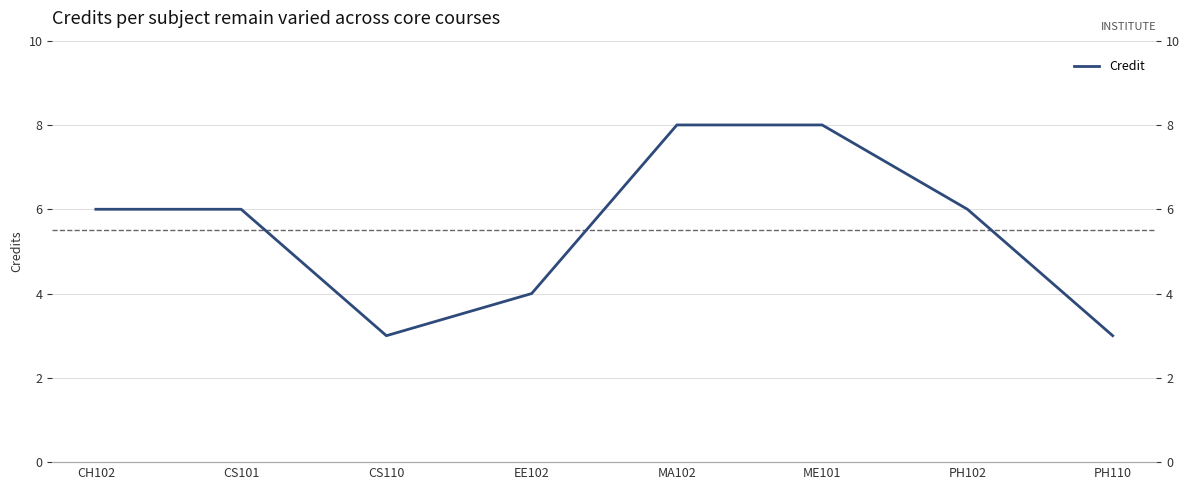

What is the smallest value displayed?

3